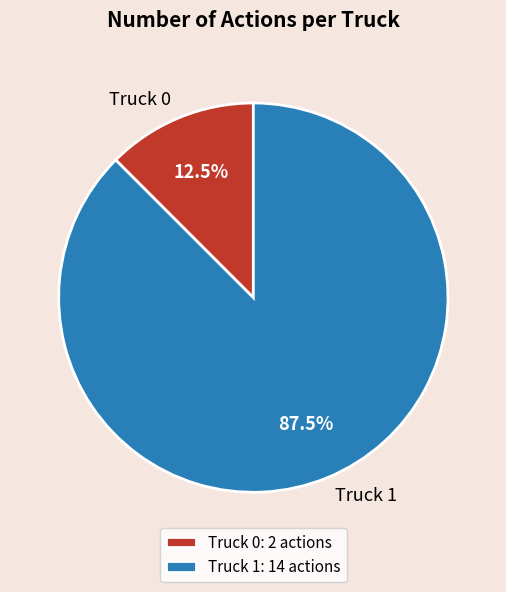

Which has a higher value, Truck 0 or Truck 1?

Truck 1